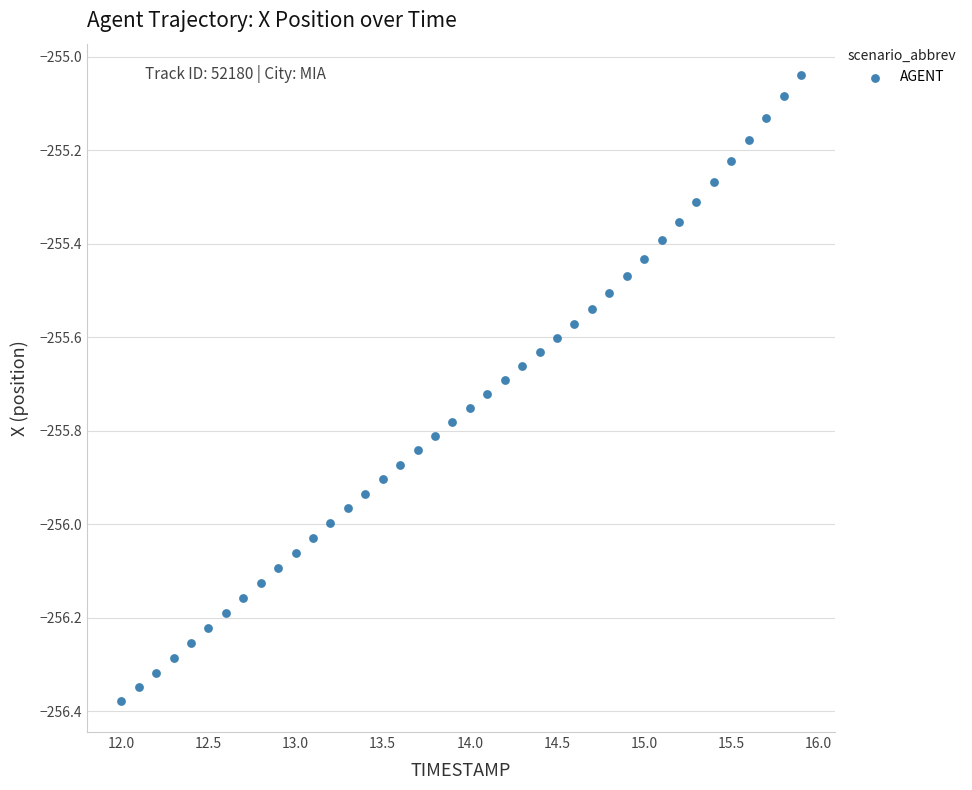

What is the range of Y values (max minus min)?

1.3